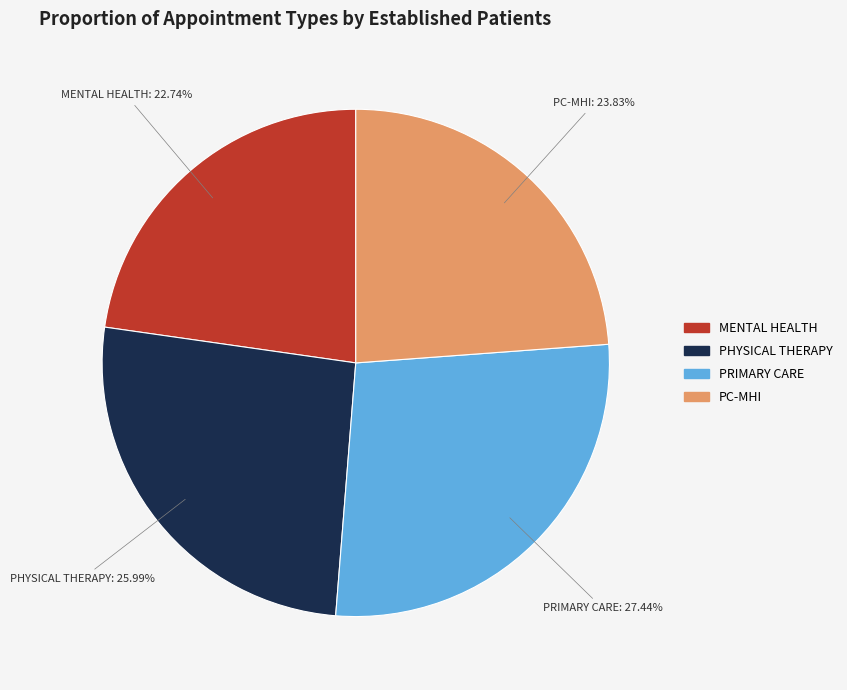

Does any single category account for the majority?

No